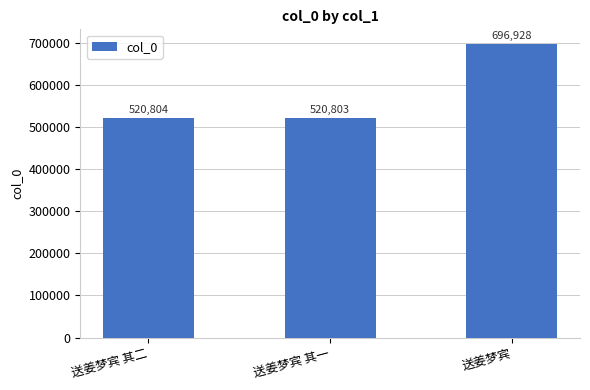

Reading left to right, what are all the values shown in this chart?

送姜梦宾 其二=520804	送姜梦宾 其一=520803	送姜梦宾=696928